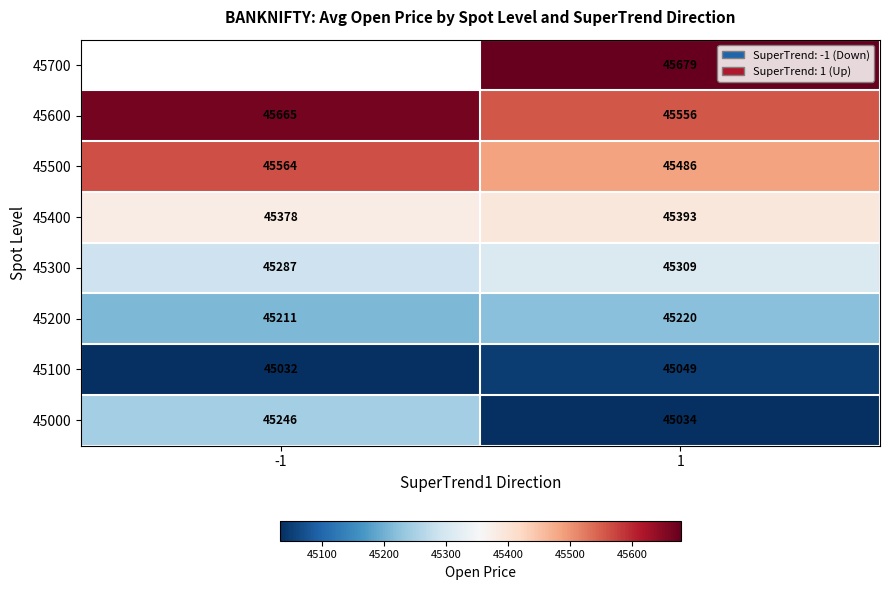

Is it true that 45700 equals 45679.0 at 1?

True